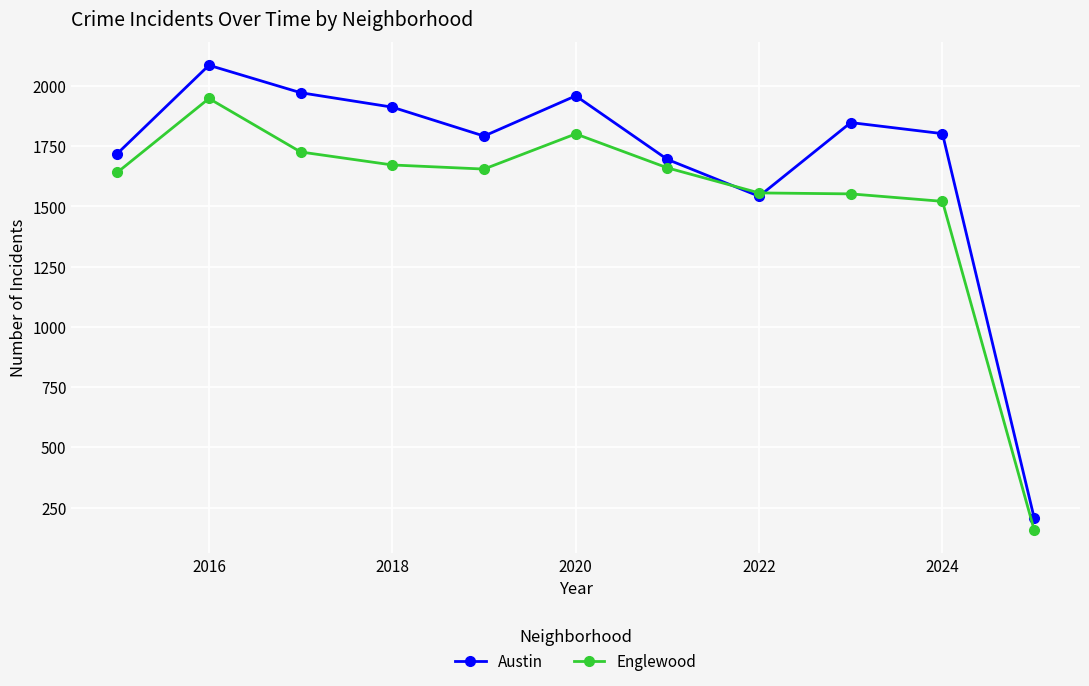

Which series has the largest total across all categories?

Austin